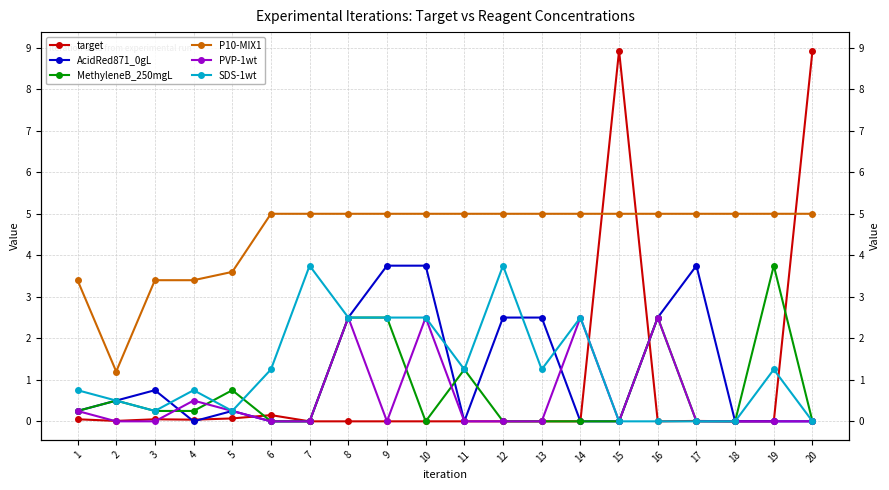

What is the difference between the highest and lowest values at 16?

5.0